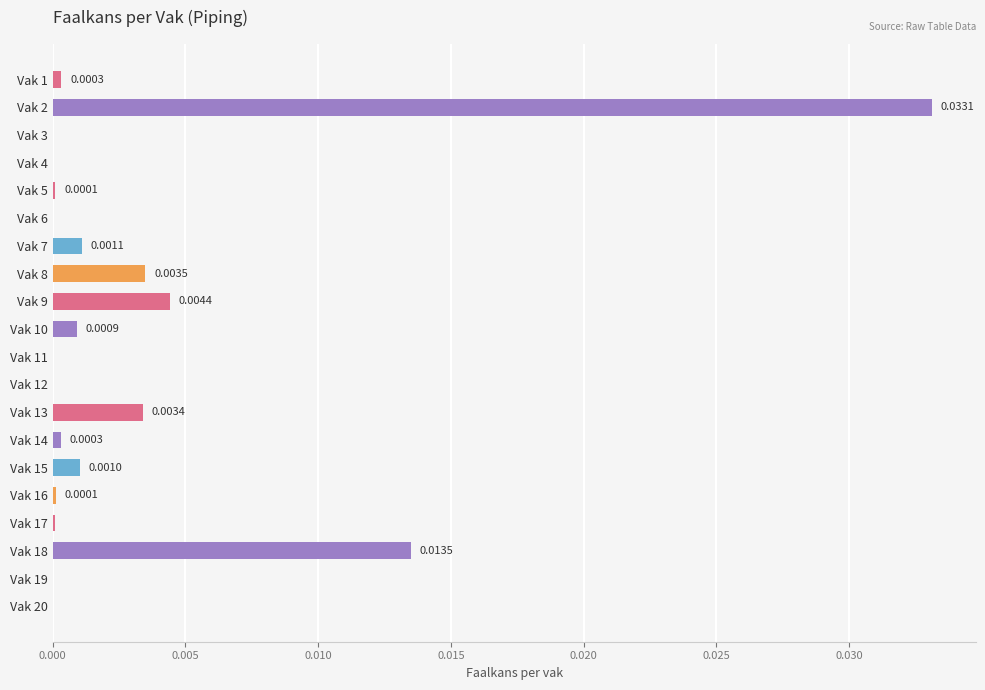

Which has a higher value, Vak 11 or Vak 2?

Vak 2